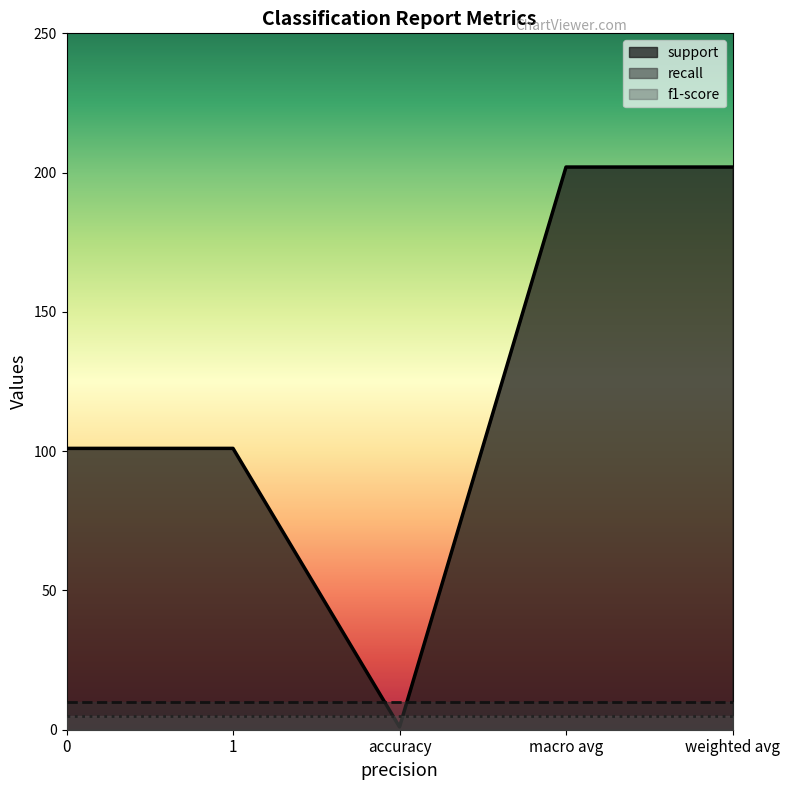

At which category is the sum across all series the highest?

macro avg